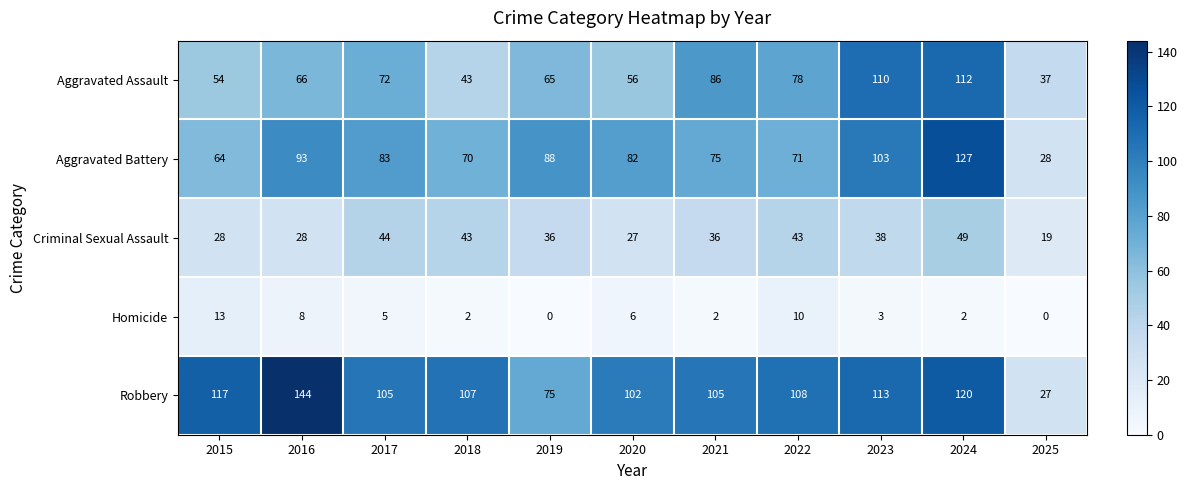

Count the number of data series in this chart.

5